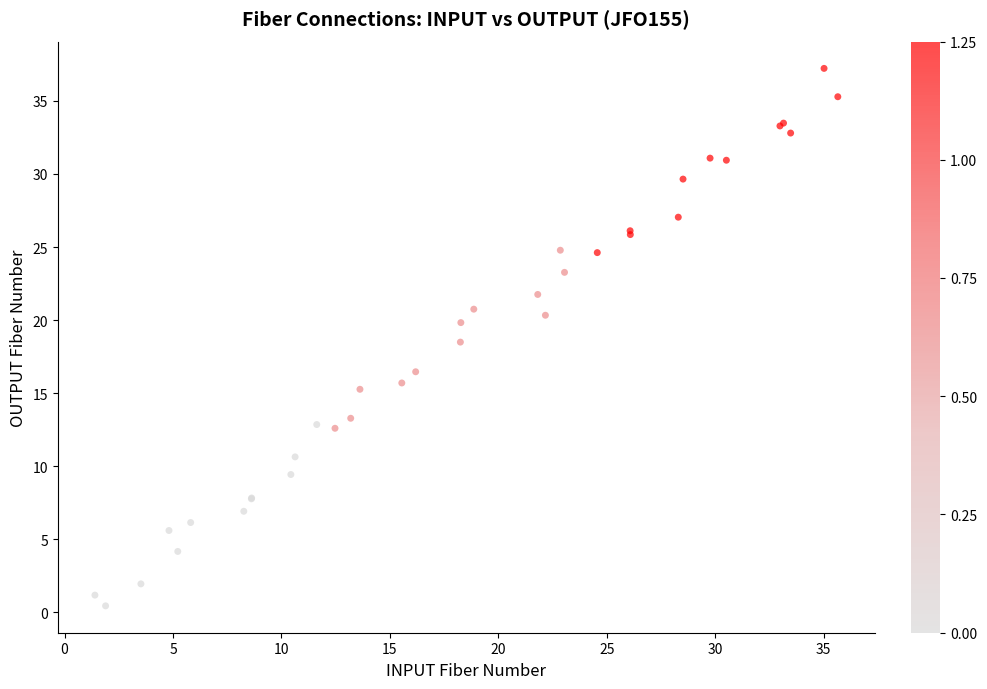

What Y value in the scatter plot is closest to 18?

18.5